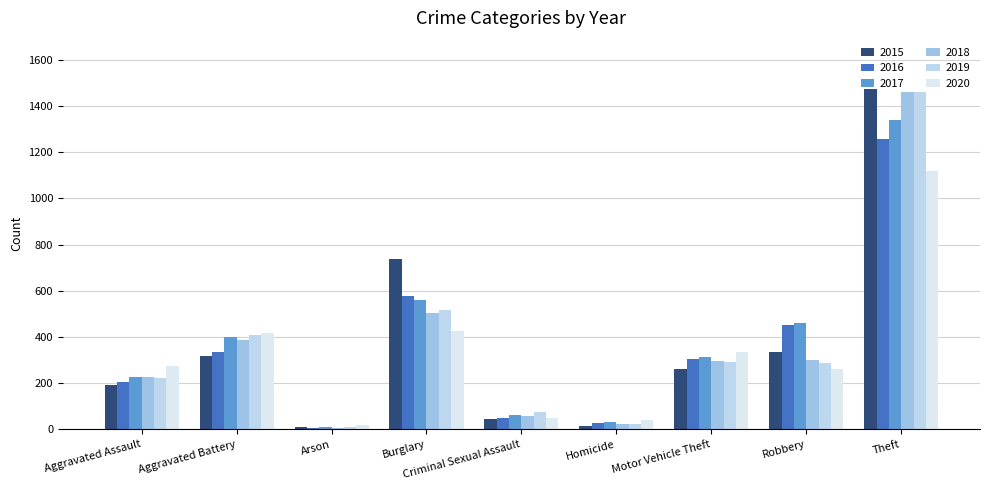

What is the difference between the maximum and second lowest values in the 2015 series?

1459